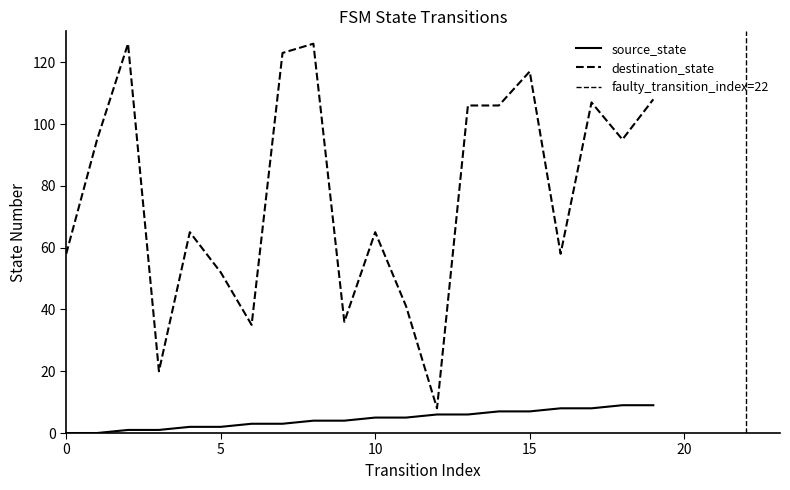

Rank the series by their average value, from lowest to highest.

source_state, destination_state